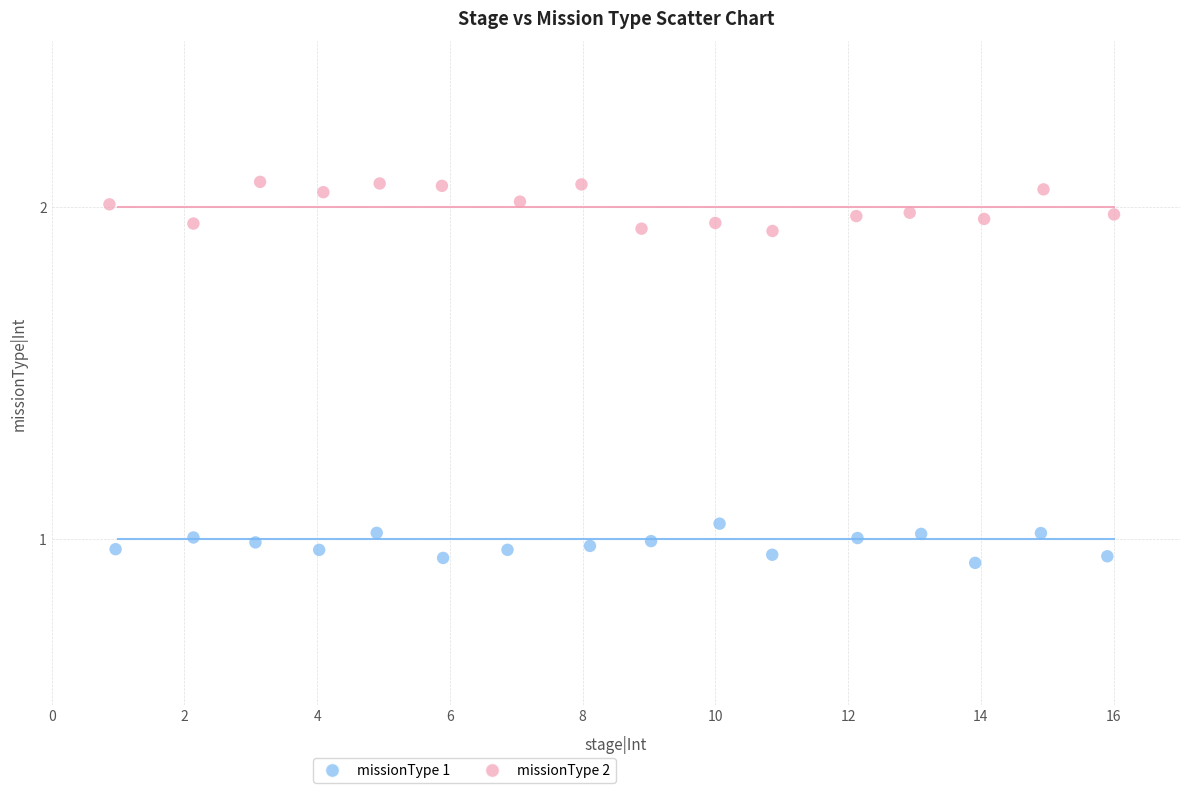

What are all the series names shown in the legend?

missionType 1, missionType 2